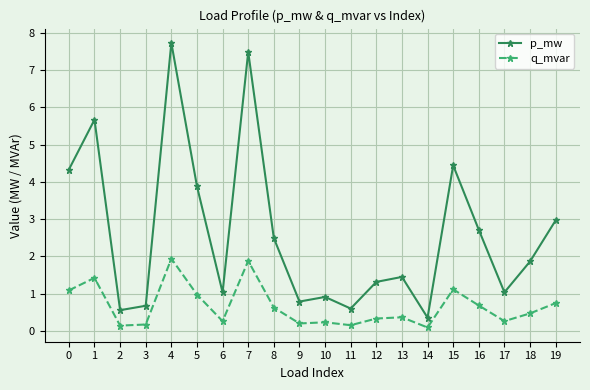

At which category is the sum across all series the highest?

4